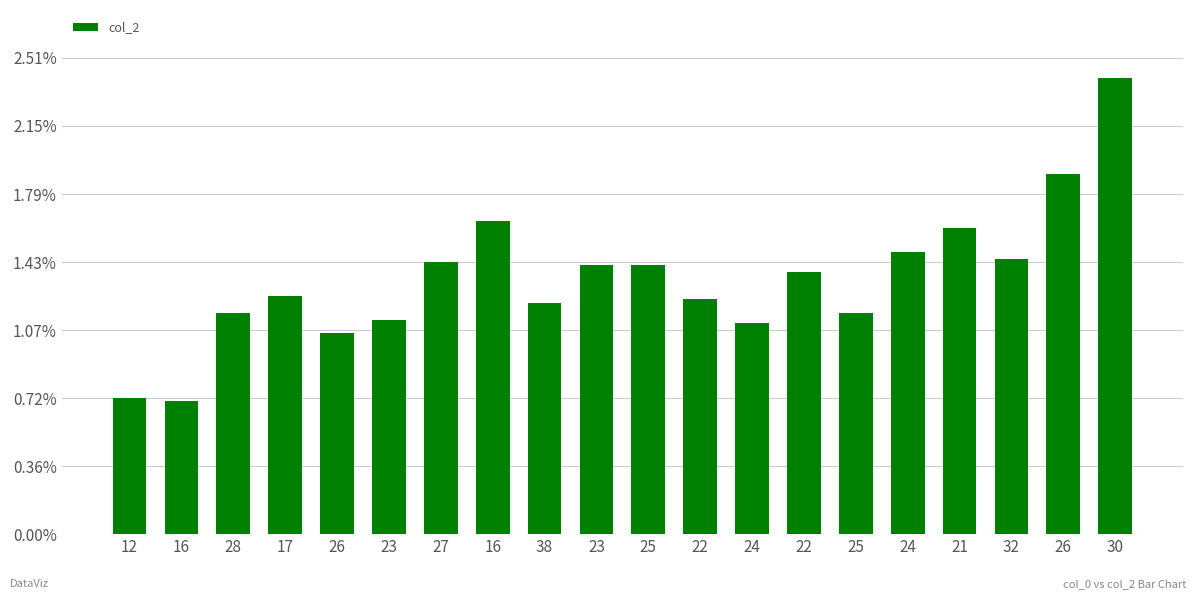

Does the chart contain any negative values?

No